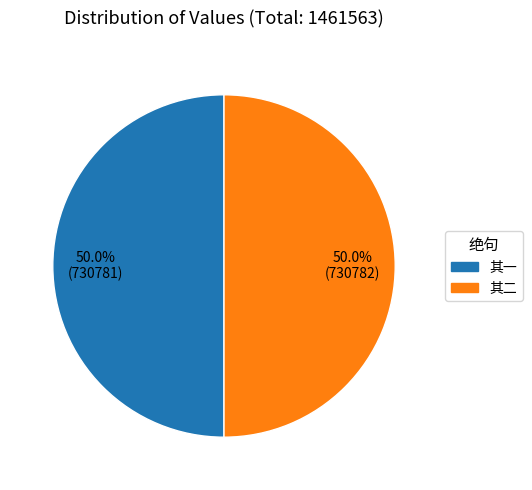

Count the number of slices in the pie.

2